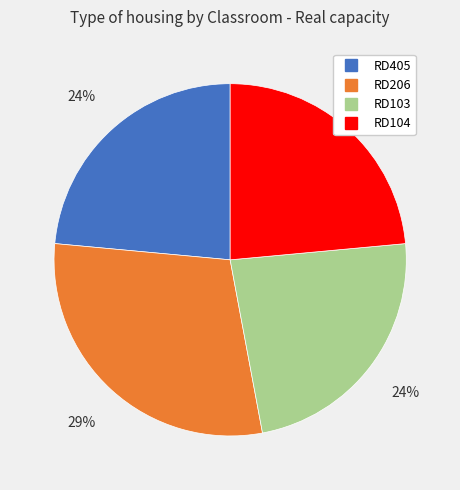

Does any single category account for the majority?

No